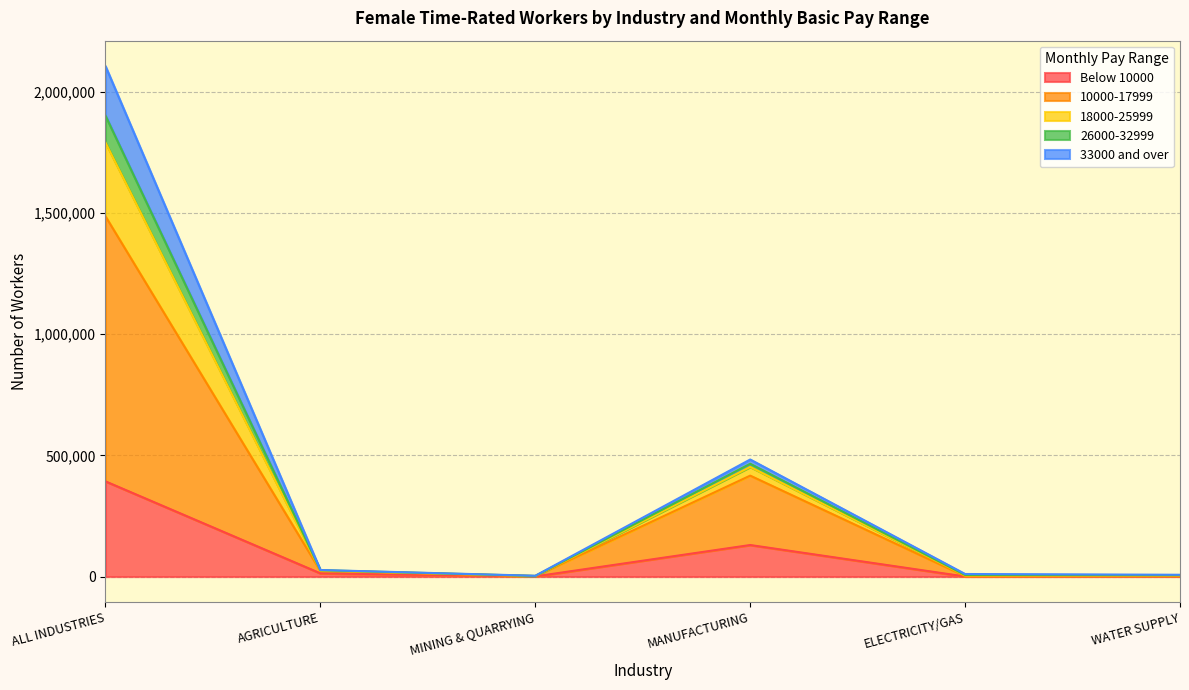

Is the value of 26000-32999 at MINING & QUARRYING greater than the value of 10000-17999 at MANUFACTURING?

No